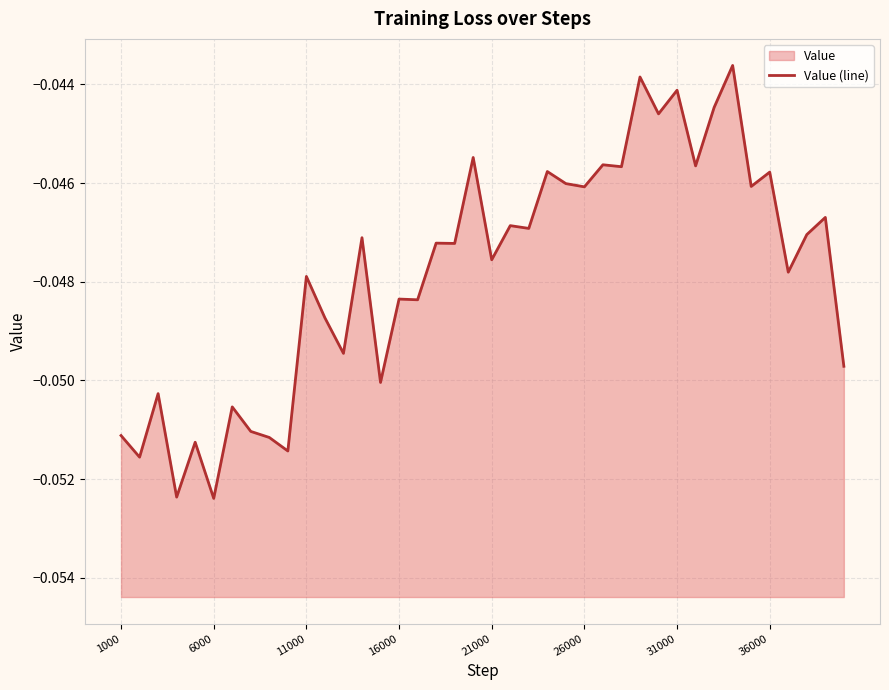

The chart shows a value of -0.1 at 16000. True or false?

False